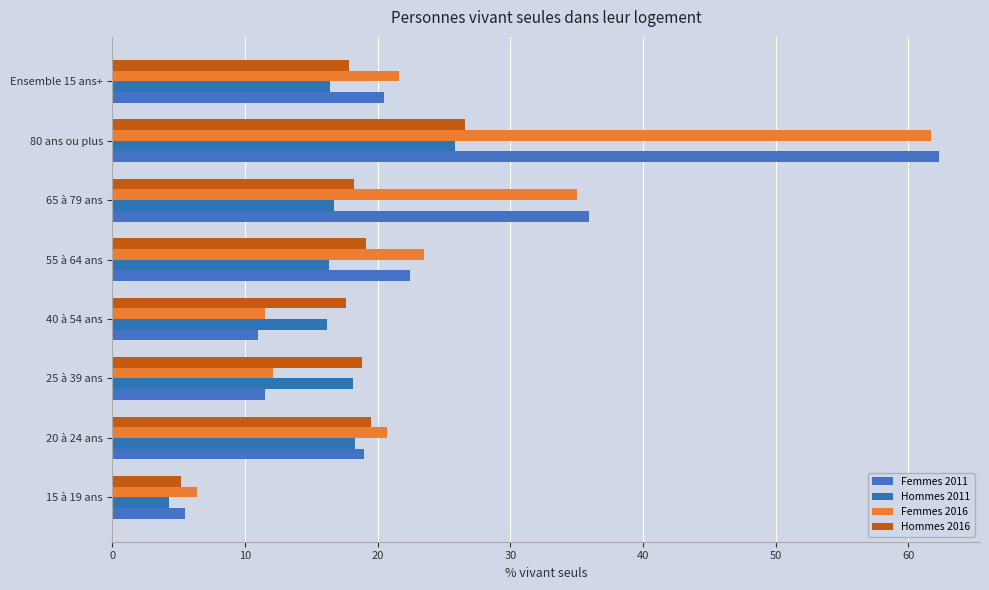

What is the value of the Hommes 2011 bar at the 3rd from the left?

18.1